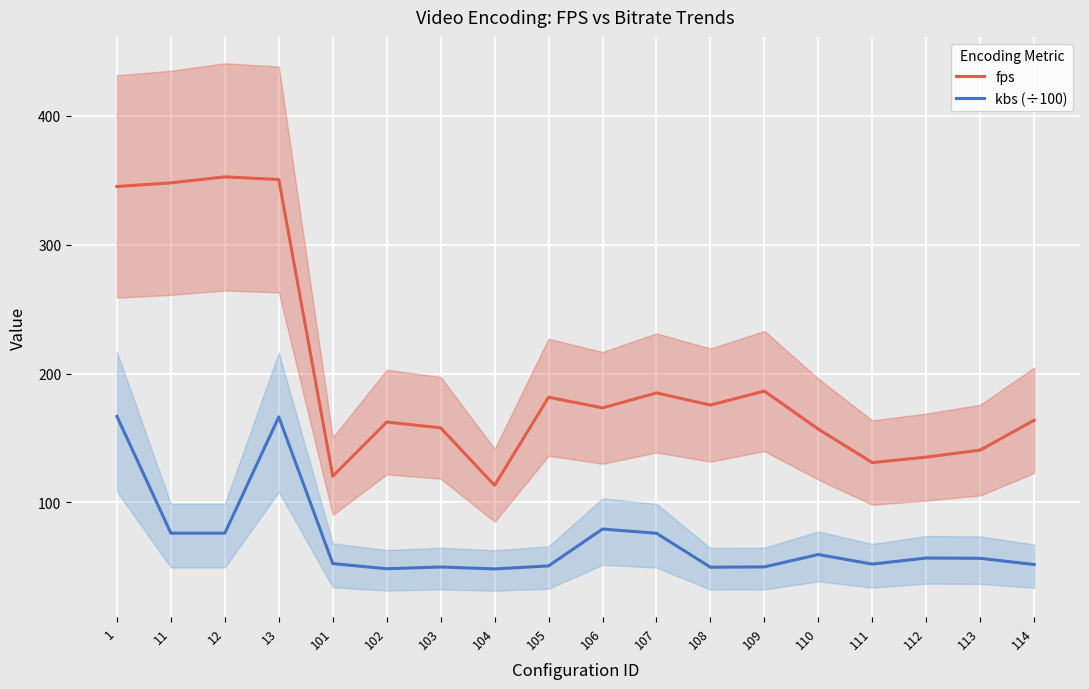

Which has a higher value, 110 or 107?

107